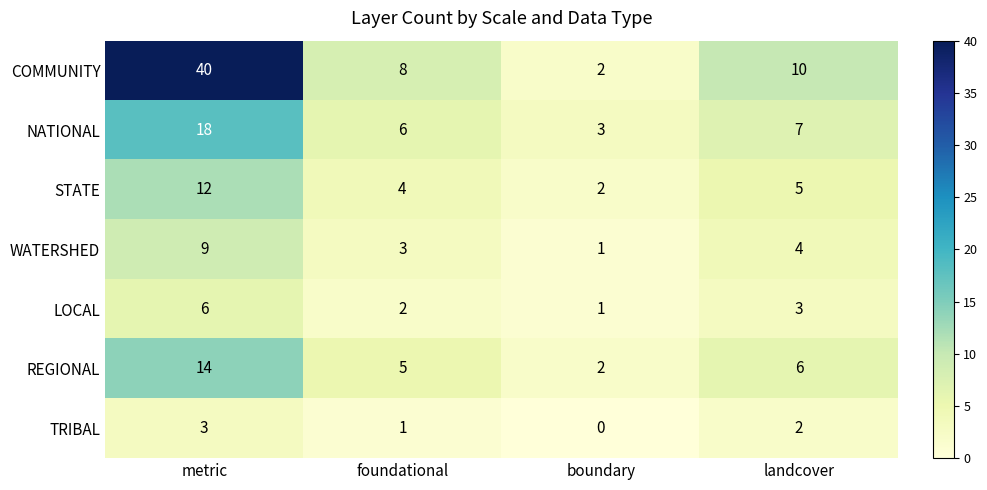

At which category does the chart reach its peak across all series?

metric